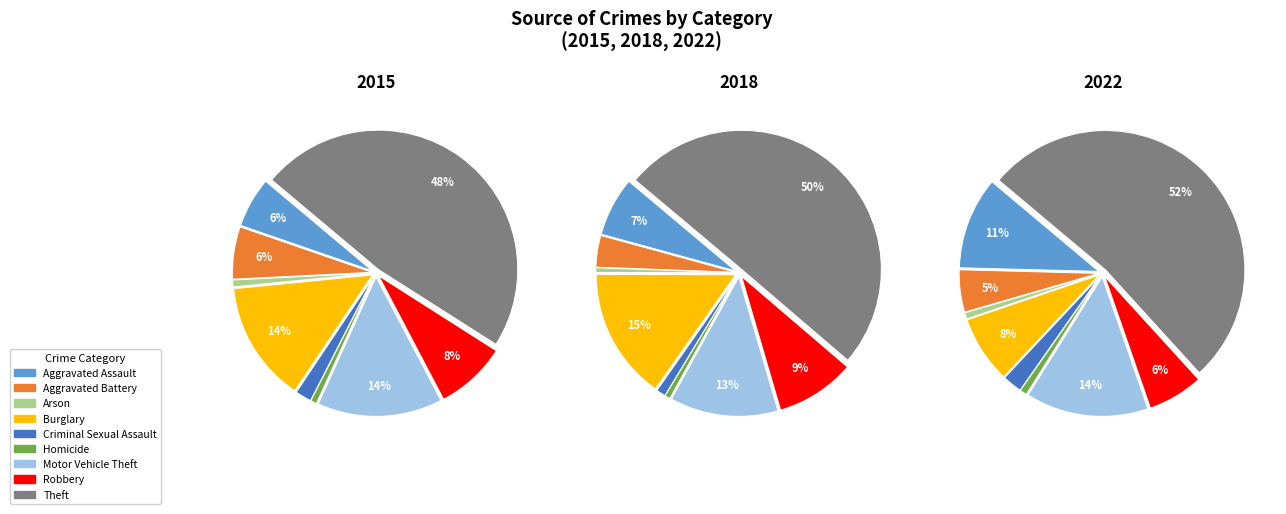

Does Homicide account for over 50% of the chart?

No